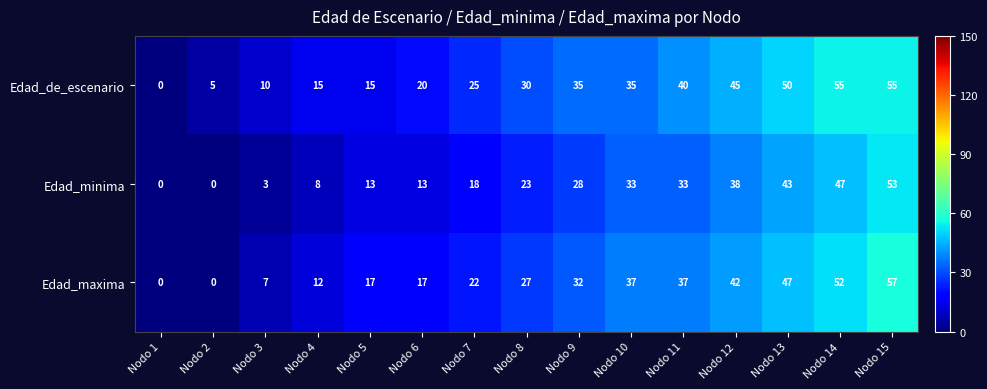

What is the maximum value shown in the chart?

57